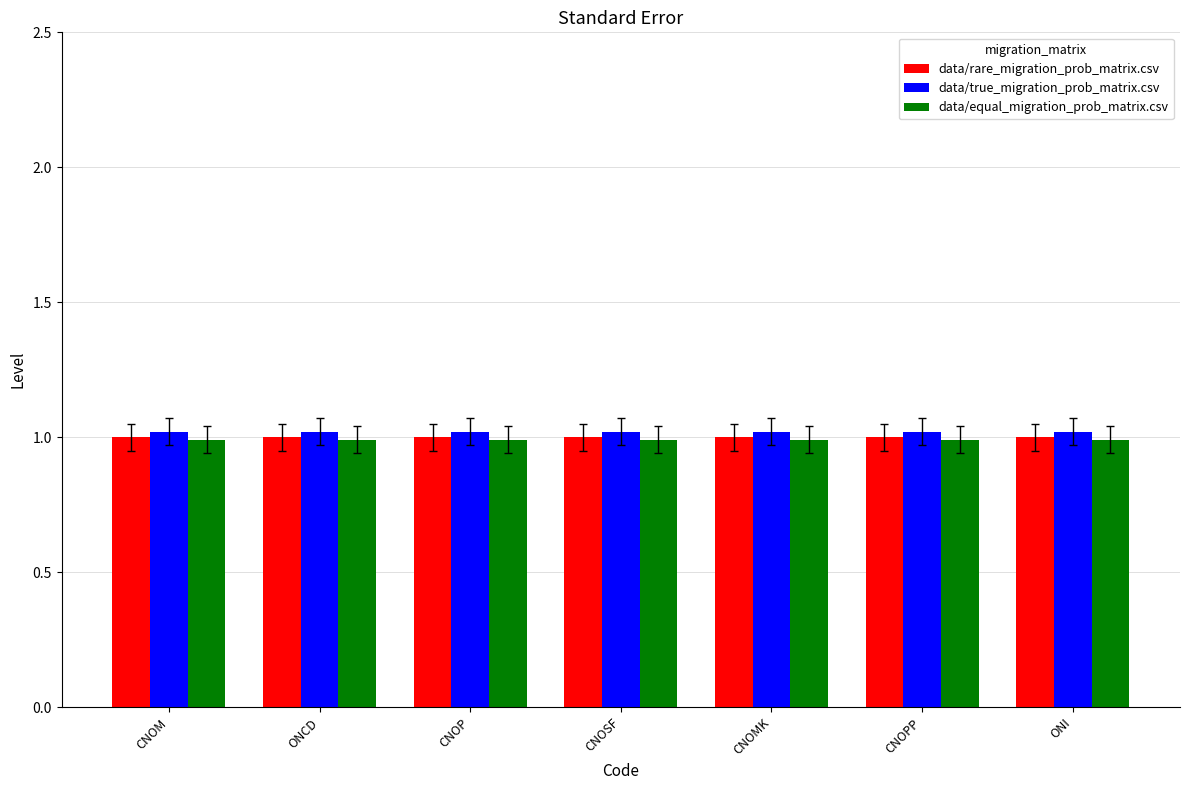

How many bars are there in each group?

3